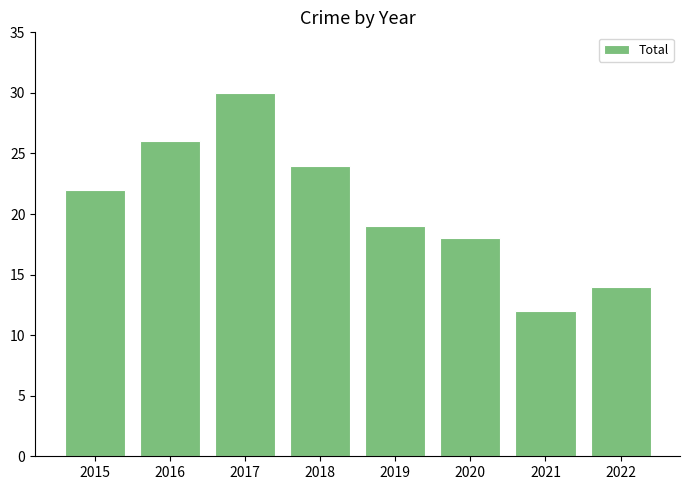

The chart shows a value of 24 at 2018. True or false?

True